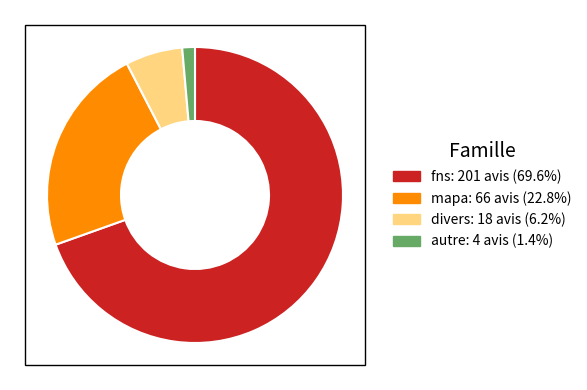

Do divers and autre together represent more than half of the pie?

No